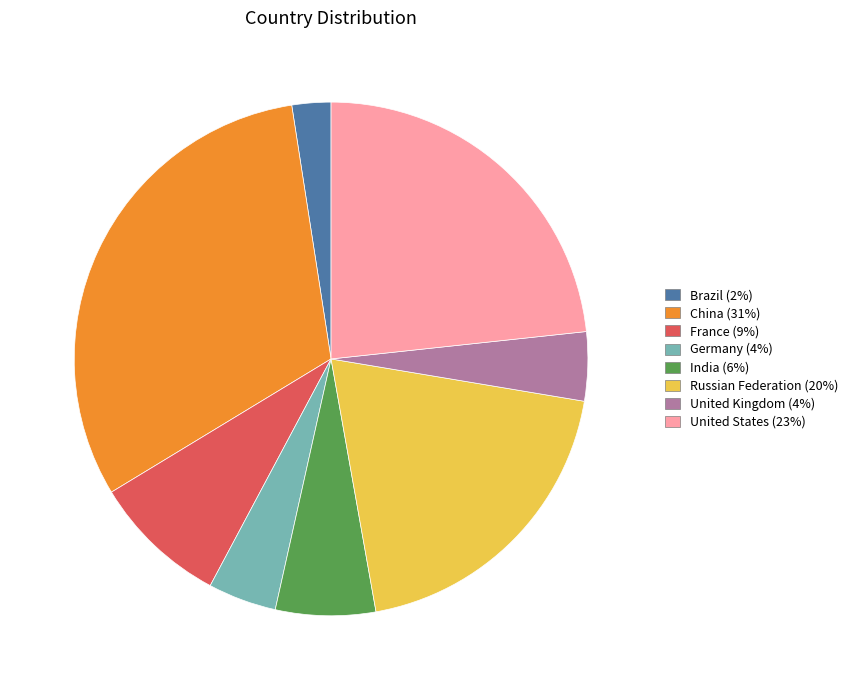

What is the smallest slice in the pie chart?

Brazil